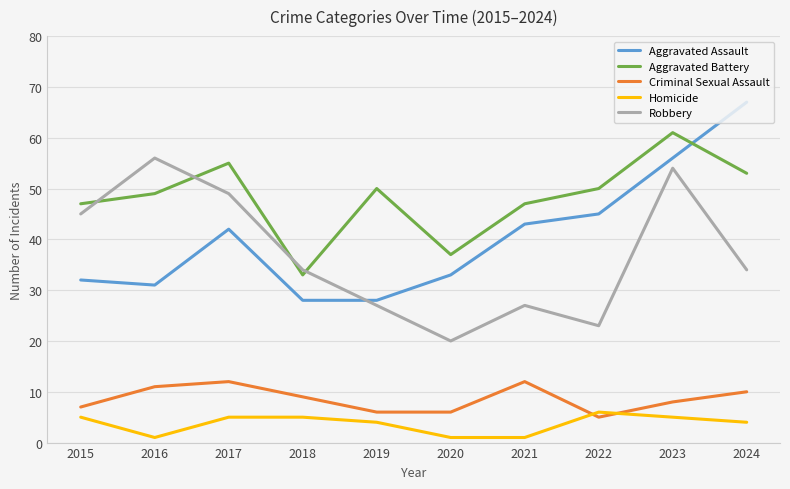

Where is Aggravated Assault nearest to the value 47?

2022